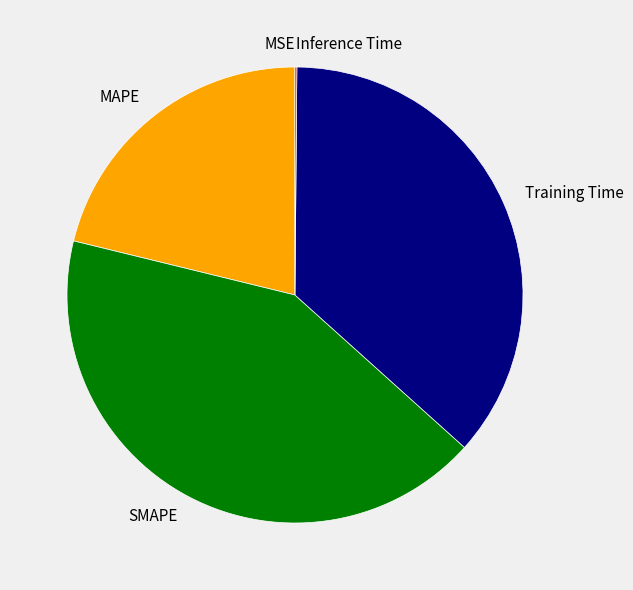

Which has a higher value, MAPE or SMAPE?

SMAPE